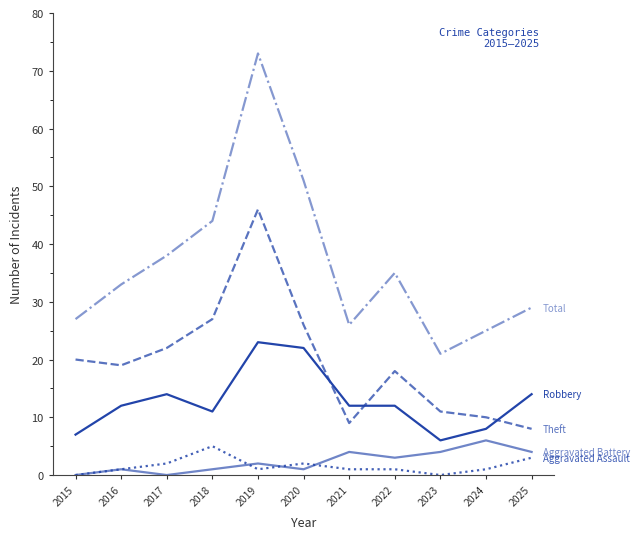

How many lines are shown in the chart?

5